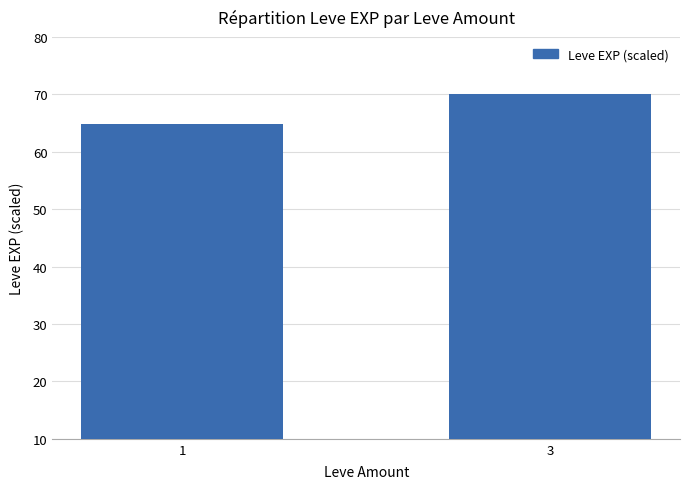

What is the difference between the values at 1 and 3?

5.2